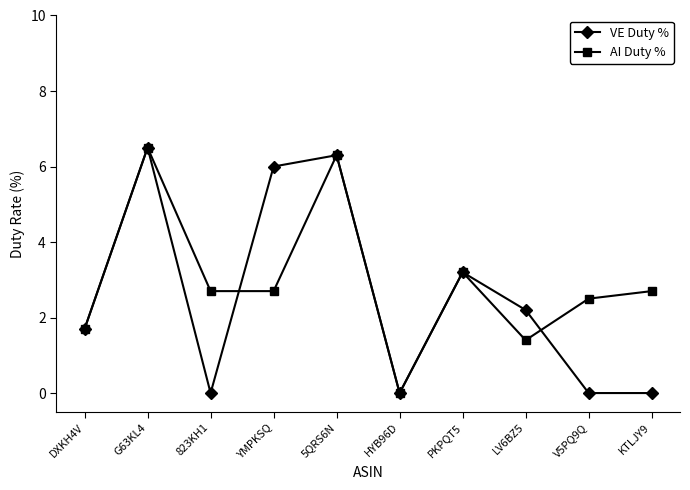

What is the spread (max minus min) of values at V5PQ9Q?

2.5